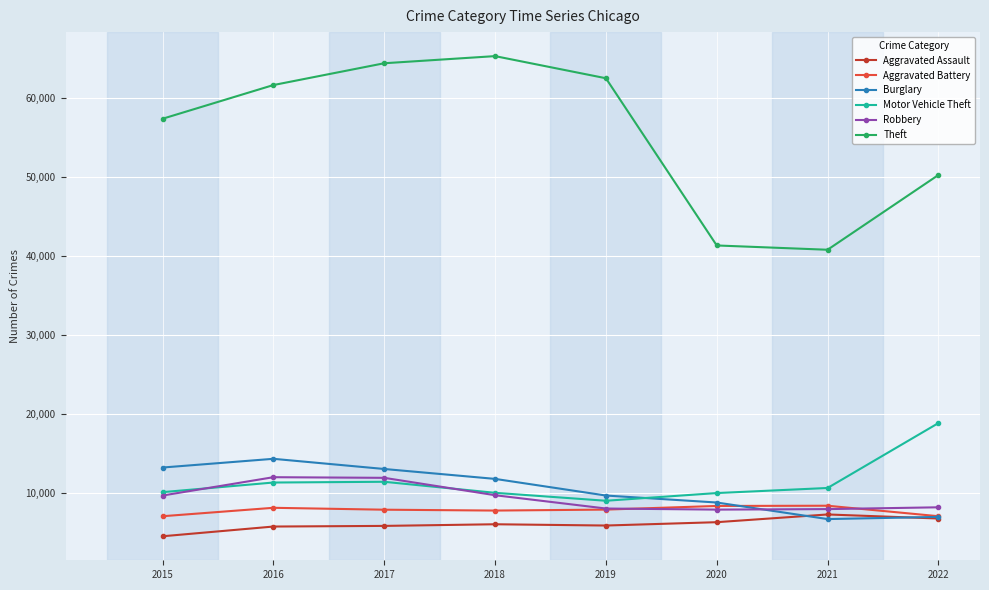

True or false: Aggravated Battery has more than 1 points higher than both neighbors.

True